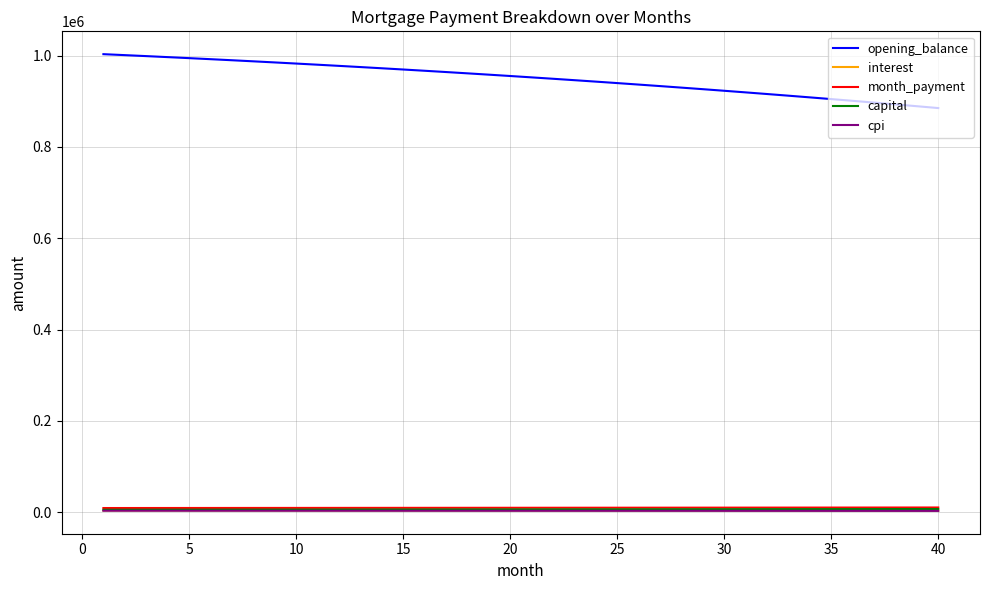

True or false: opening_balance and cpi intersect in this chart.

False